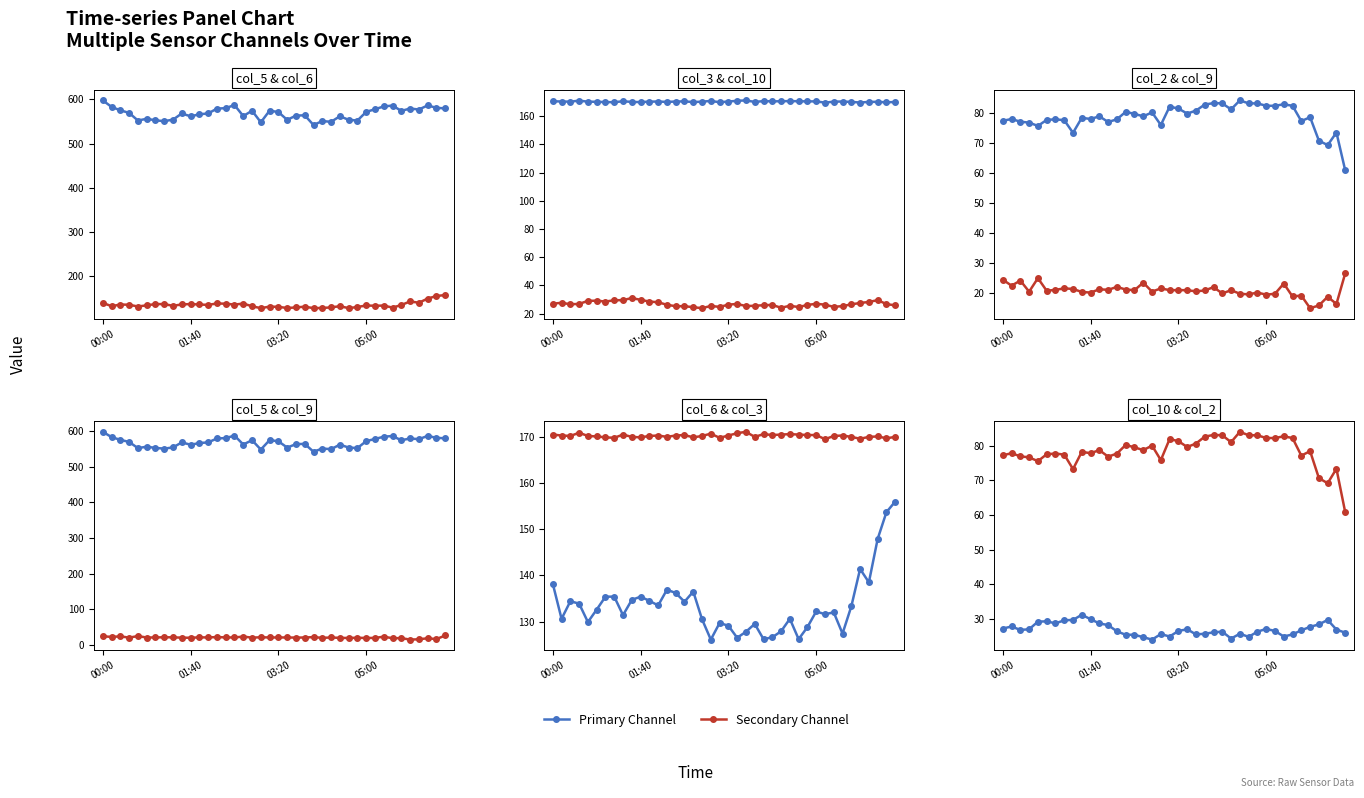

Where is the first local maximum for Secondary Channel?

01:40